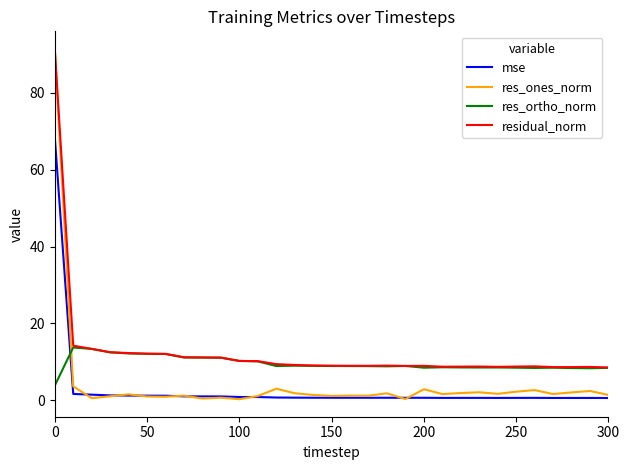

Which series has the largest range (max minus min)?

res_ones_norm